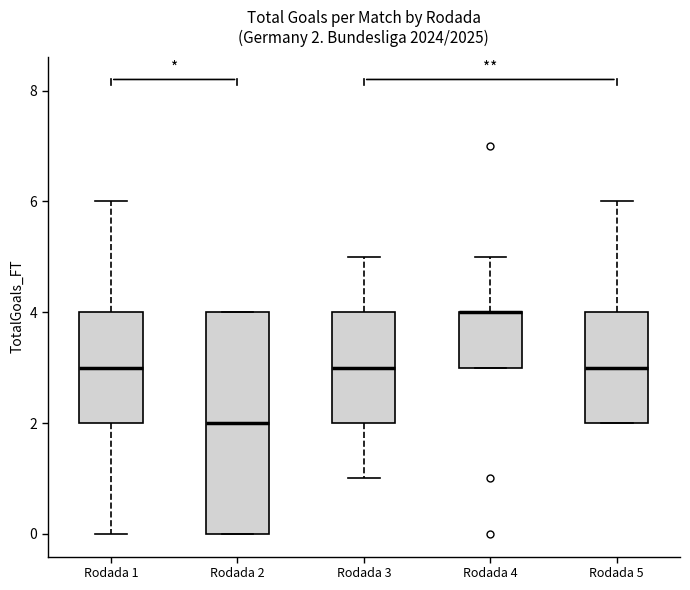

Which box is the tallest, from its lower edge to its upper edge?

Rodada 2